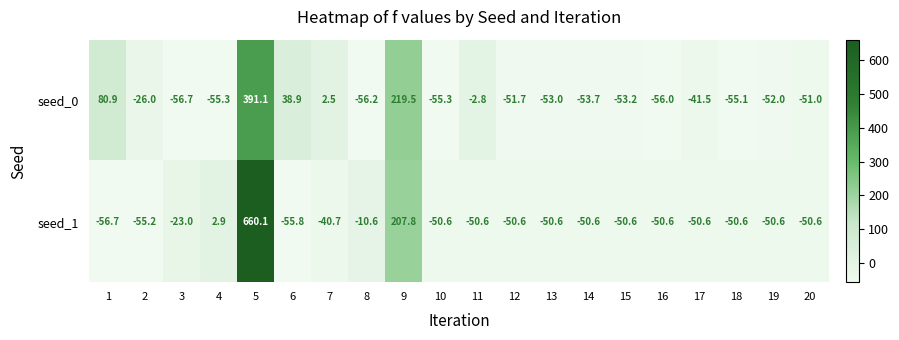

What is the difference between the maximum and minimum values in the seed_1 series?

716.8